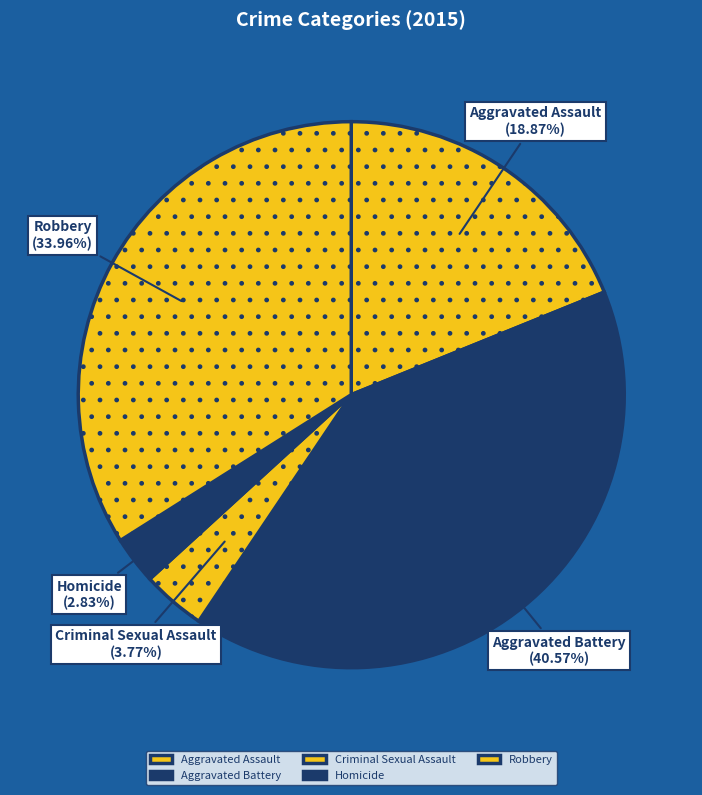

Rank the categories by value from lowest to highest.

Homicide, Criminal Sexual Assault, Aggravated Assault, Robbery, Aggravated Battery